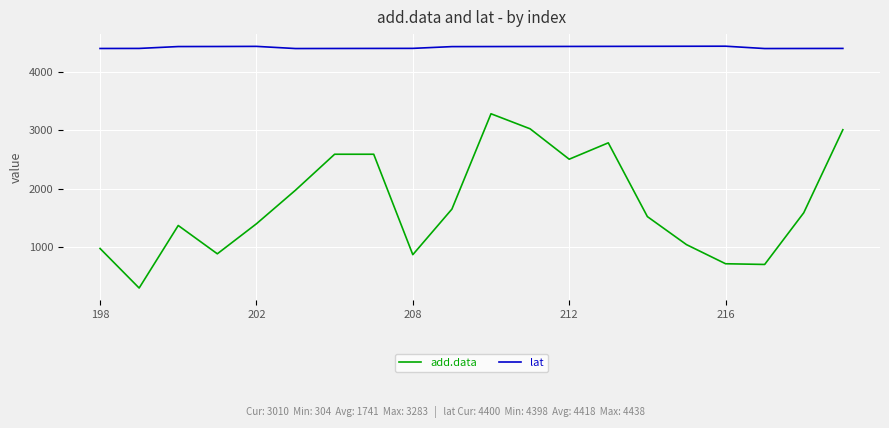

Which series has the widest spread of values?

add.data